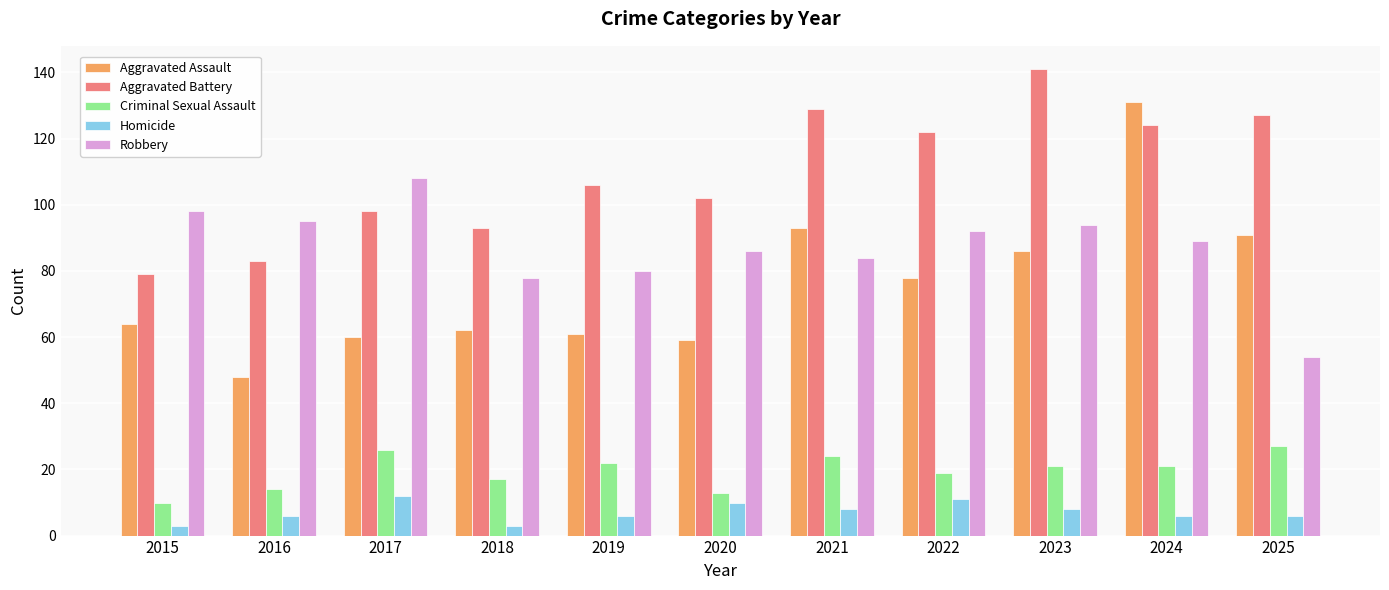

At which label is Aggravated Battery closest to 110?

2019